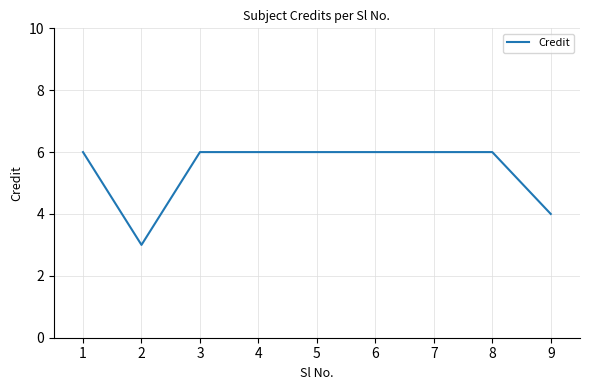

Approximately how many times larger is the value at 8 compared to 2?

2.0